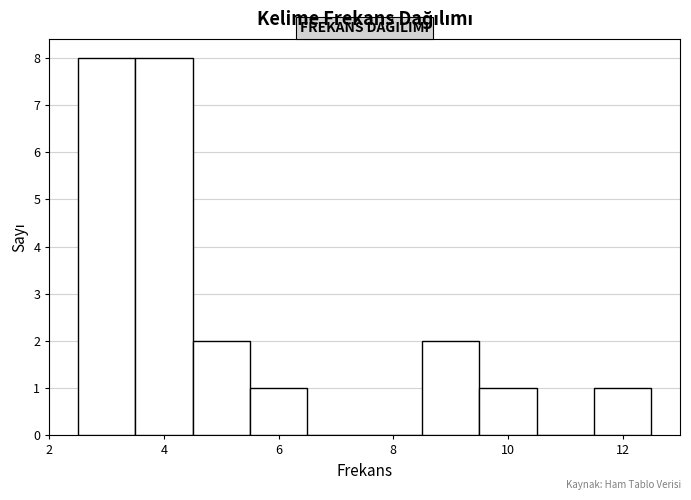

Reading left to right, list every bar in this chart as the range it spans on the x-axis followed by its height. Neither the bar edges nor the heights are printed on the chart, so give them approximately, as read against the axes.

2.5 to 3.5: 8
3.5 to 4.5: 8
4.5 to 5.5: 2
5.5 to 6.5: 1
6.5 to 7.5: 0
7.5 to 8.5: 0
8.5 to 9.5: 2
9.5 to 10.5: 1
10.5 to 11.5: 0
11.5 to 12.5: 1